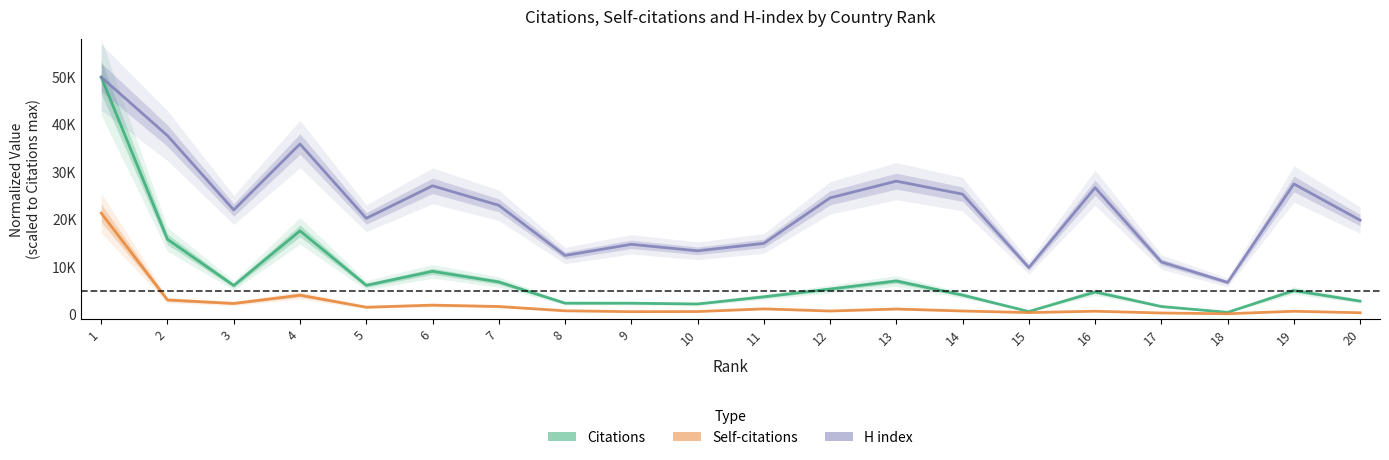

Where is H index nearest to the value 28333?

13